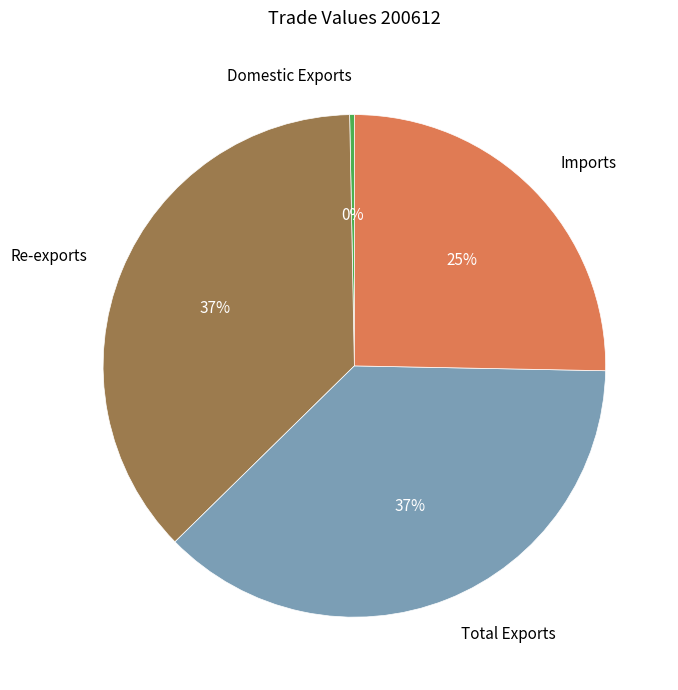

Do Total Exports and Imports together represent more than half of the pie?

Yes